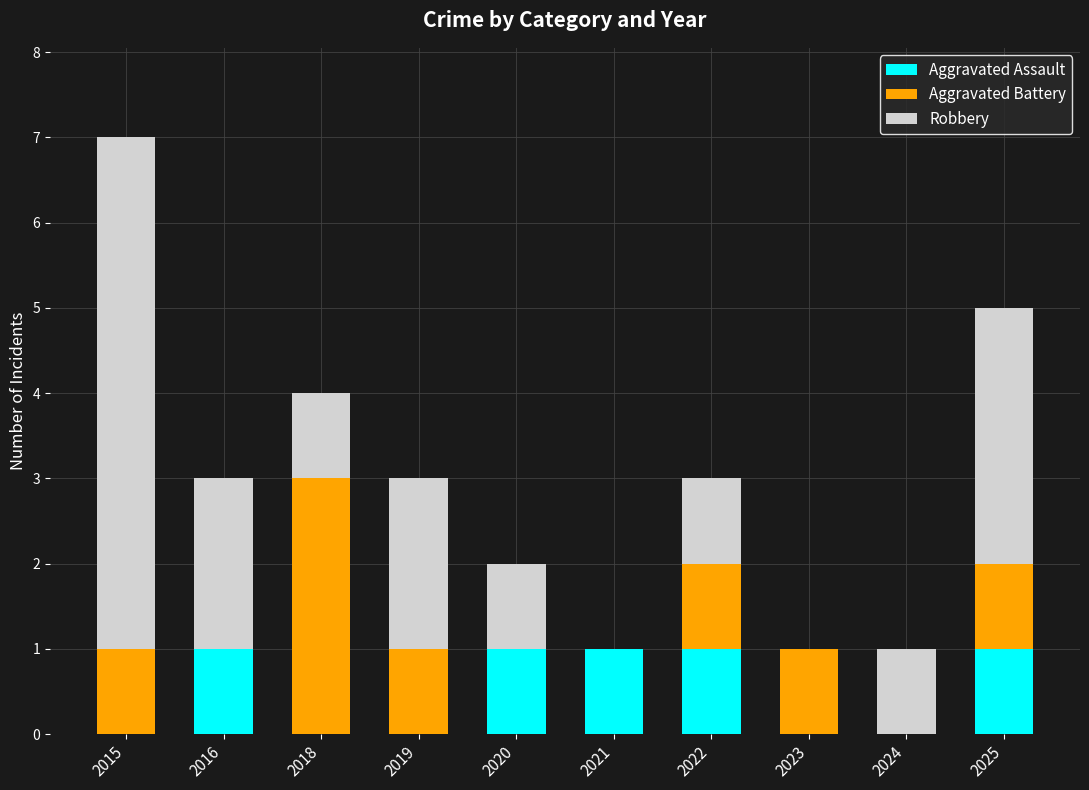

Is it true that Aggravated Assault equals 0 at 2024?

True